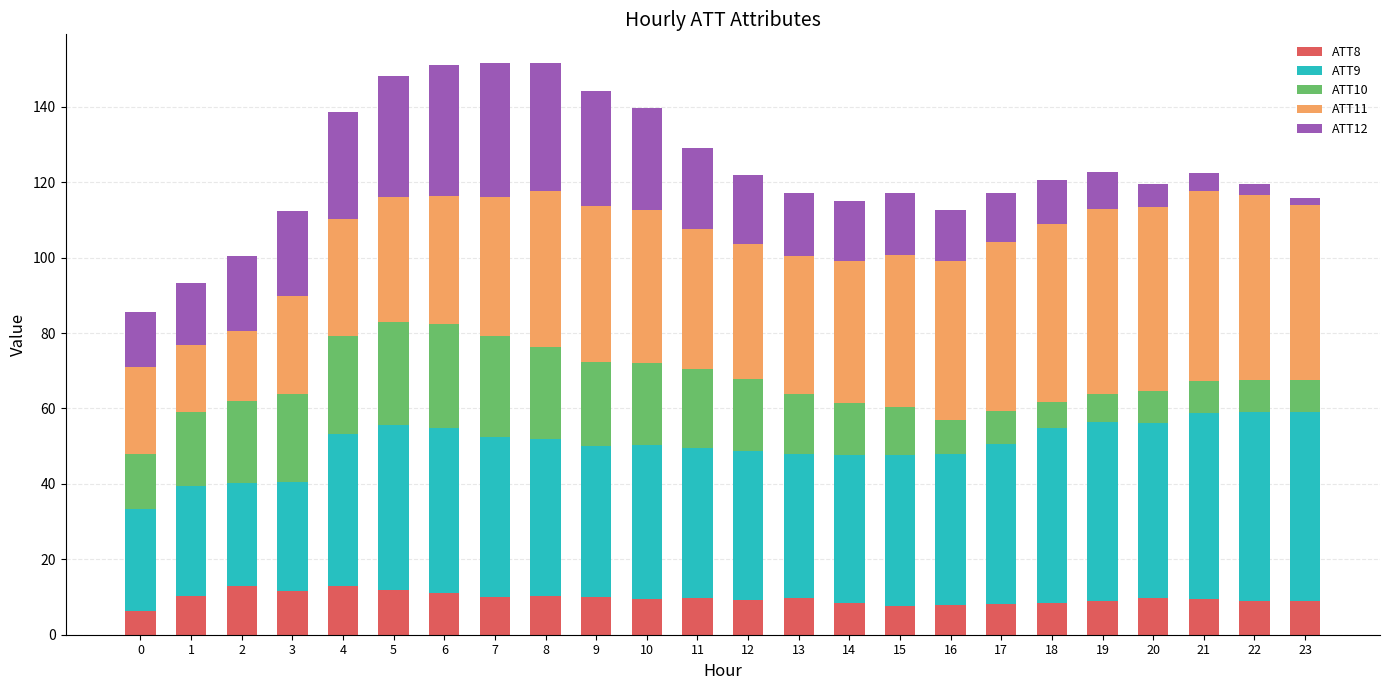

What is the total value across all series at 0?

85.7